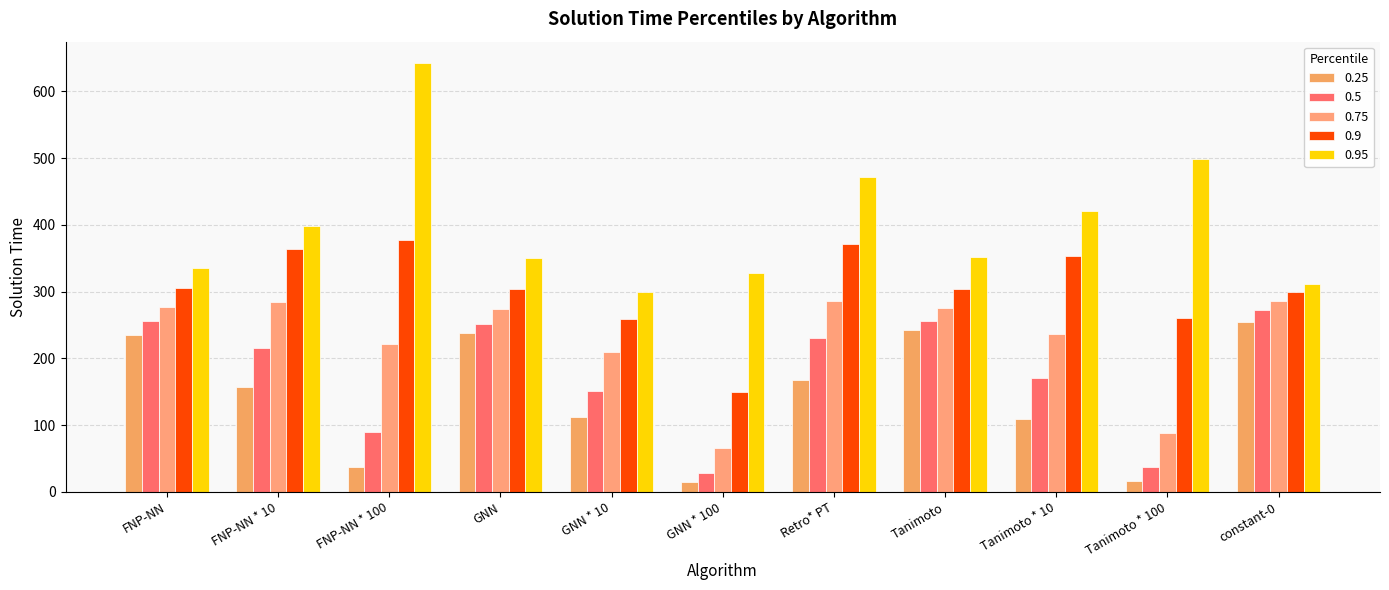

What is the difference between the second highest and second lowest values in the 0.95 series?

186.9